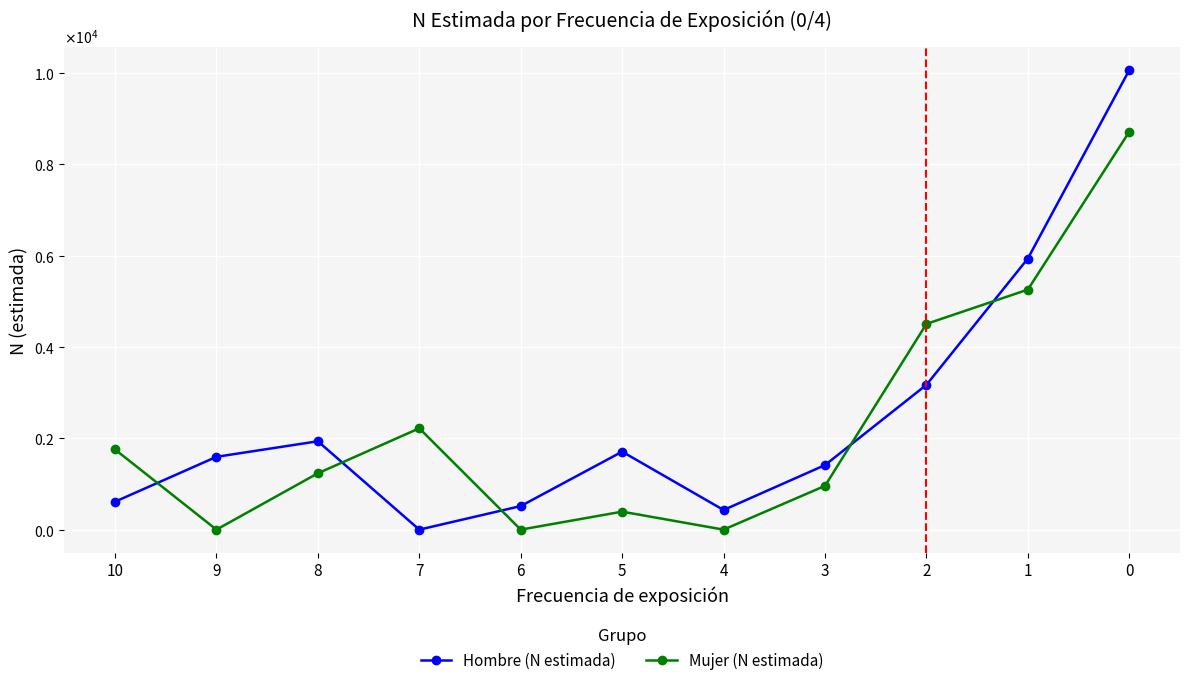

What are all the series names shown in the legend?

Hombre (N estimada), Mujer (N estimada)